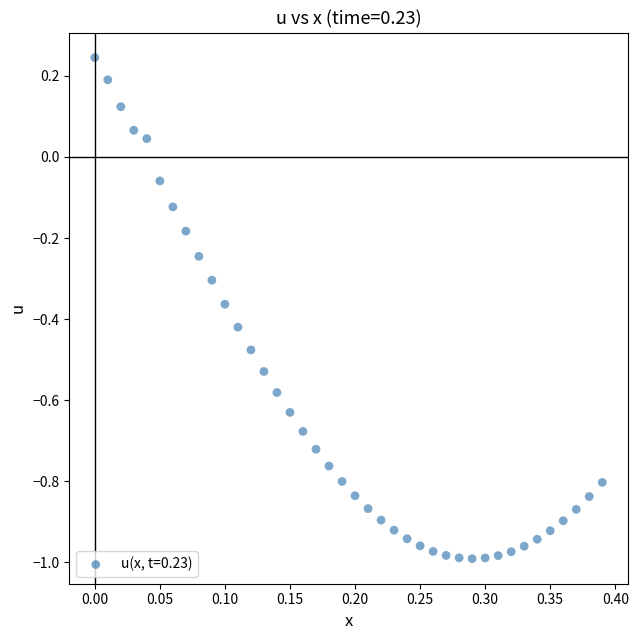

What is the range of Y values (max minus min)?

1.2